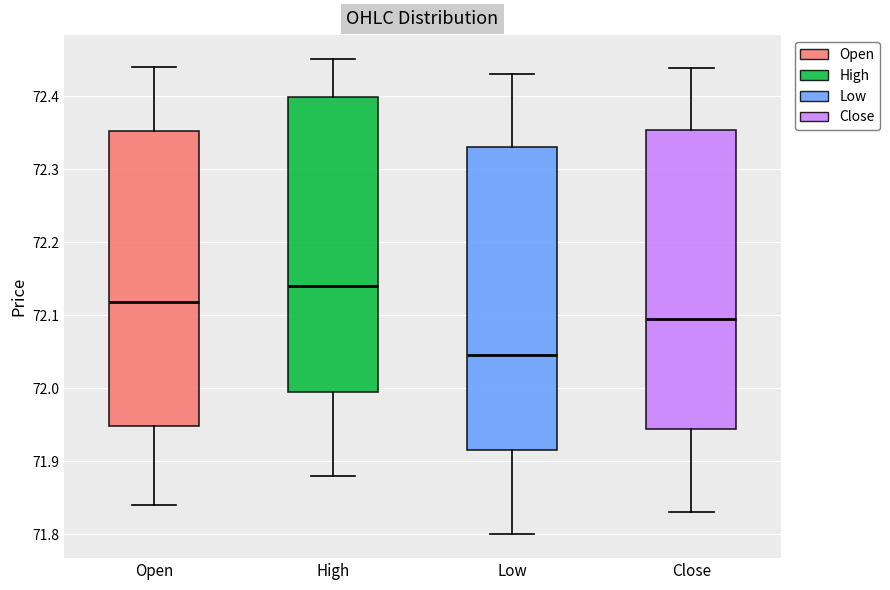

Reading left to right, read every box against the y-axis: the position of its median line, the range the box covers, and the ends of its whiskers. The values are not printed on the chart, so give them approximately, as read against the axis.

Open: median 72.12, box 71.95 to 72.35, whiskers 71.84 to 72.44
High: median 72.14, box 72.00 to 72.40, whiskers 71.88 to 72.45
Low: median 72.05, box 71.92 to 72.33, whiskers 71.80 to 72.43
Close: median 72.10, box 71.94 to 72.35, whiskers 71.83 to 72.44